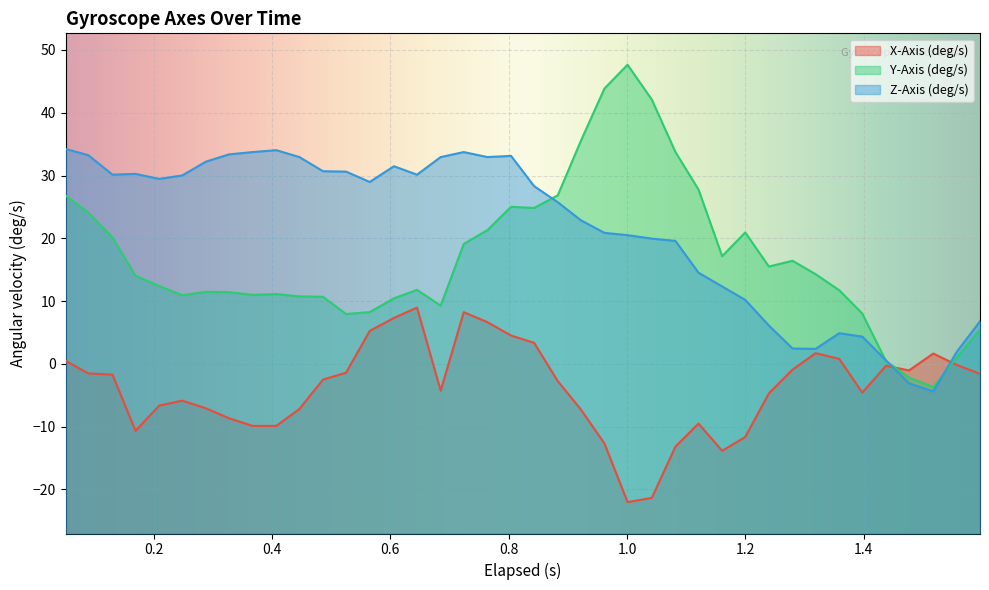

In Z-Axis (deg/s), how many points are lower than both neighbors (excluding endpoints)?

7